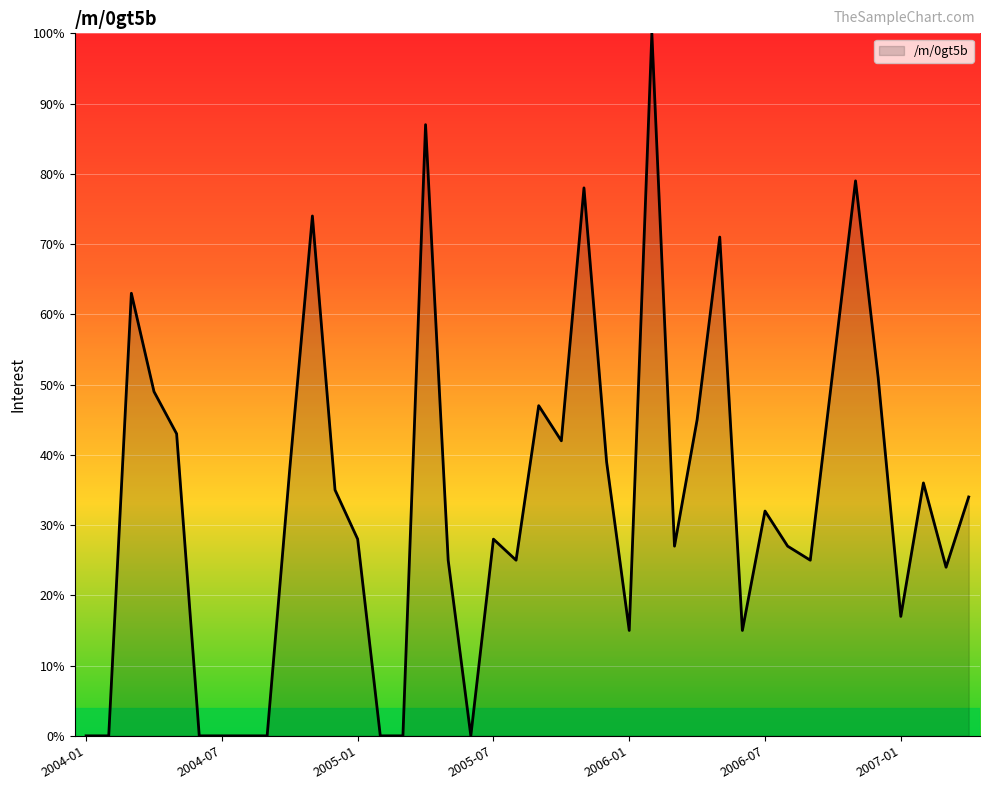

Does the chart have visible grid lines?

Yes